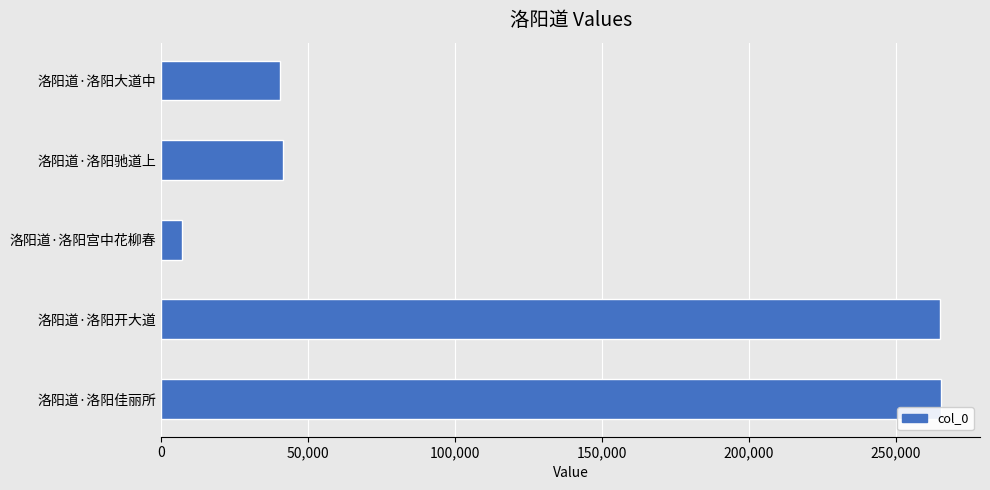

The value at 洛阳道·洛阳驰道上 is 41381. True or false?

True